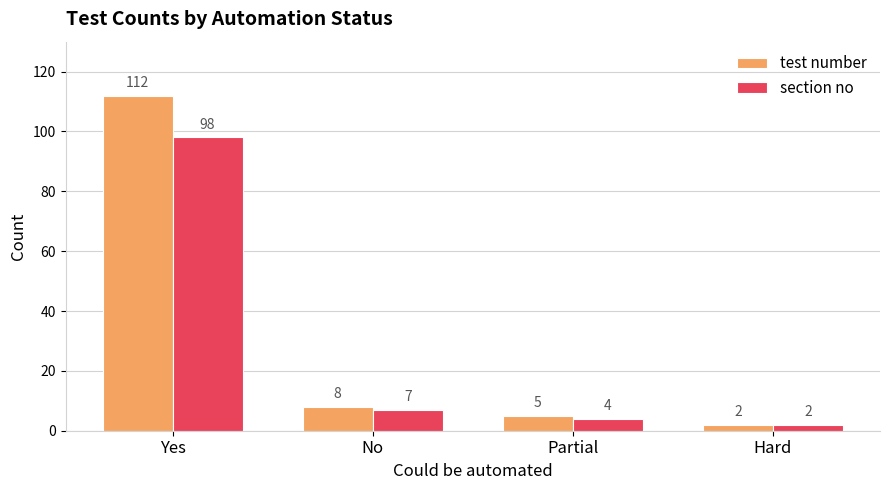

At which label does test number first exceed 8?

Yes